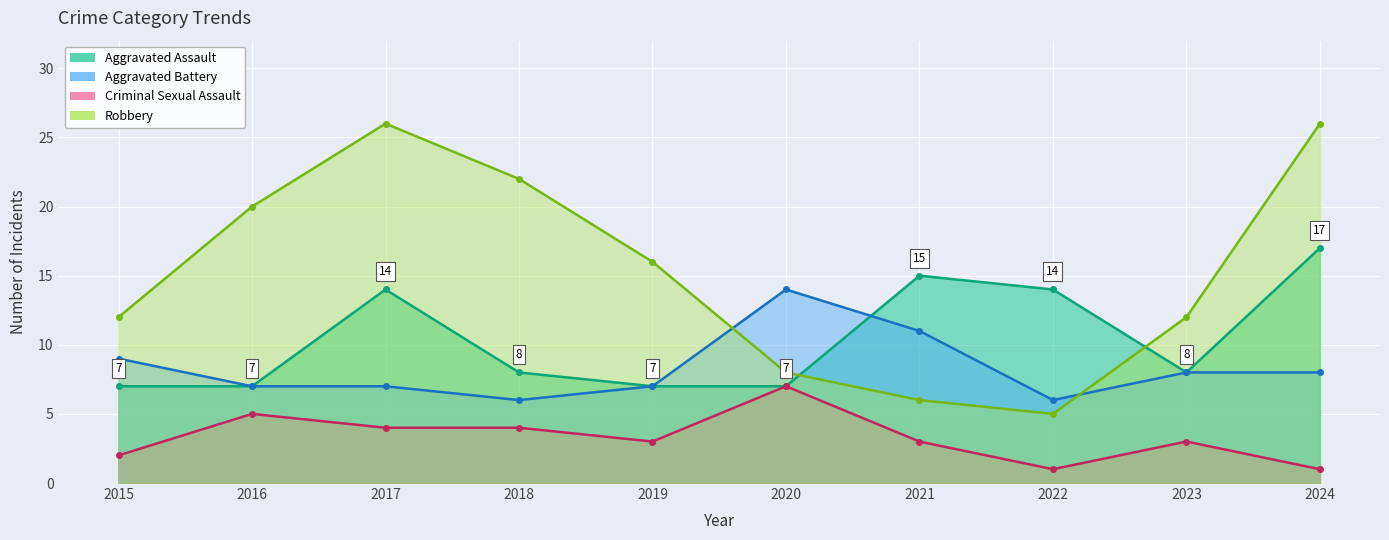

How many data points in Aggravated Assault are less than 8?

4